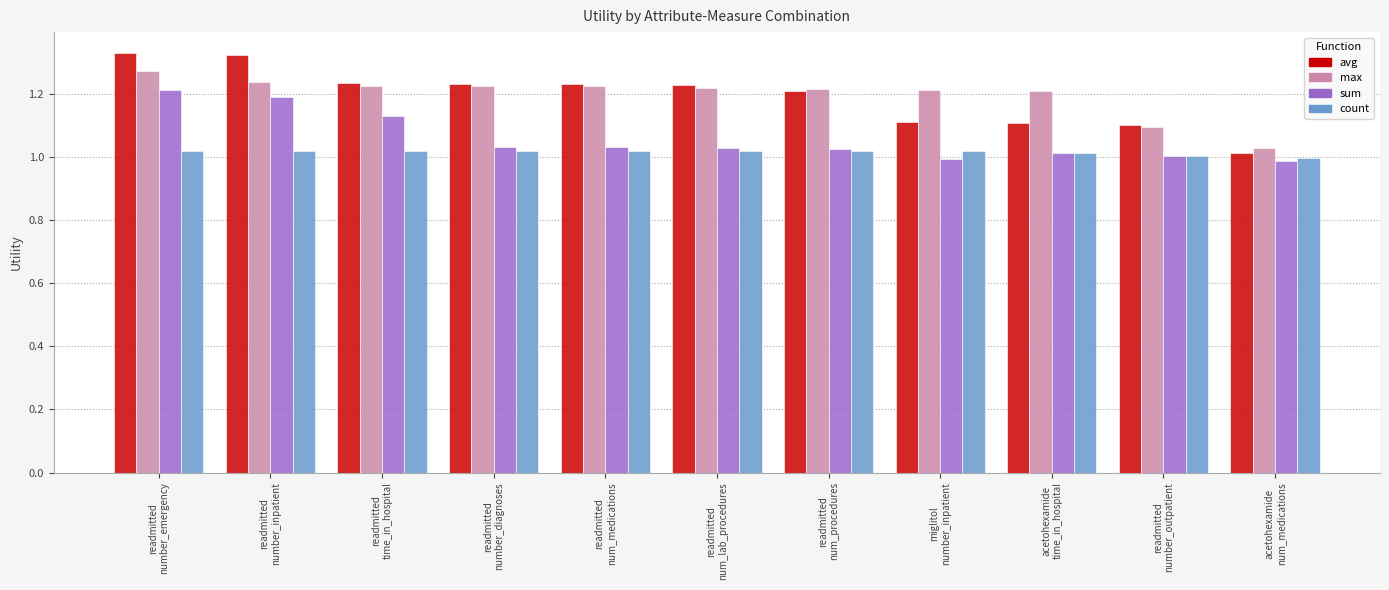

Which series has the largest range (max minus min)?

avg